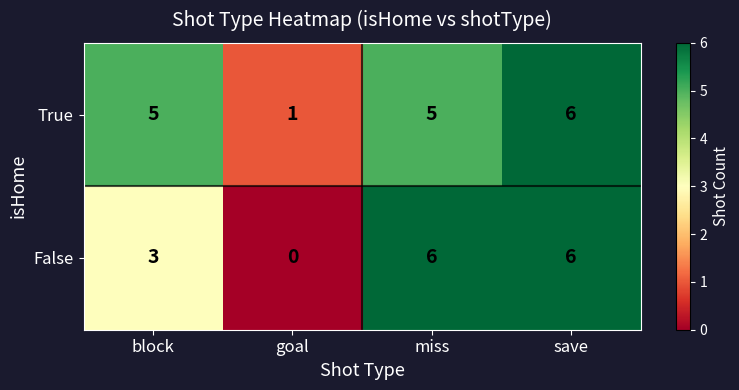

What is the greatest value displayed?

6